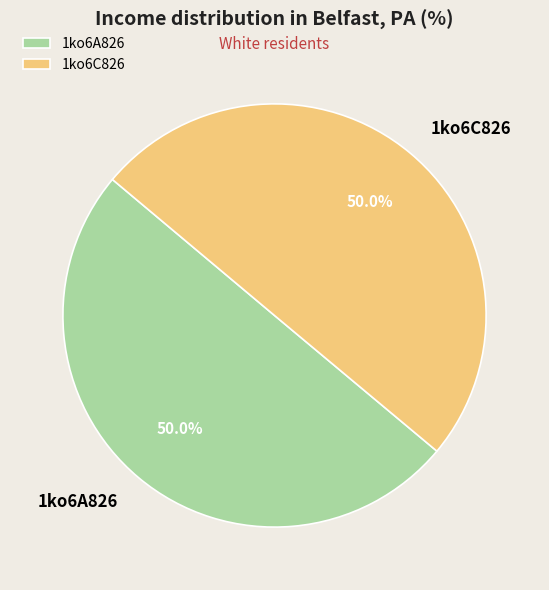

How many slices are in this pie chart?

2